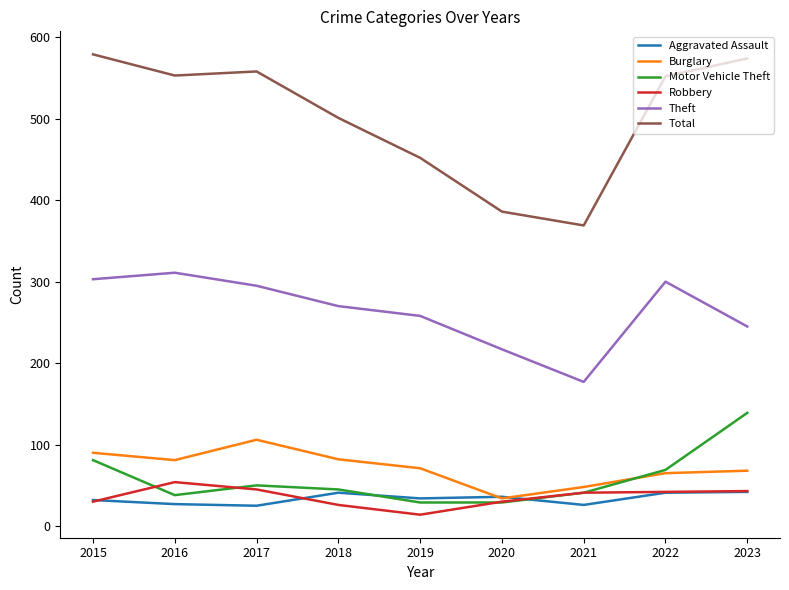

What is the approximate value of Robbery at 2022?

42